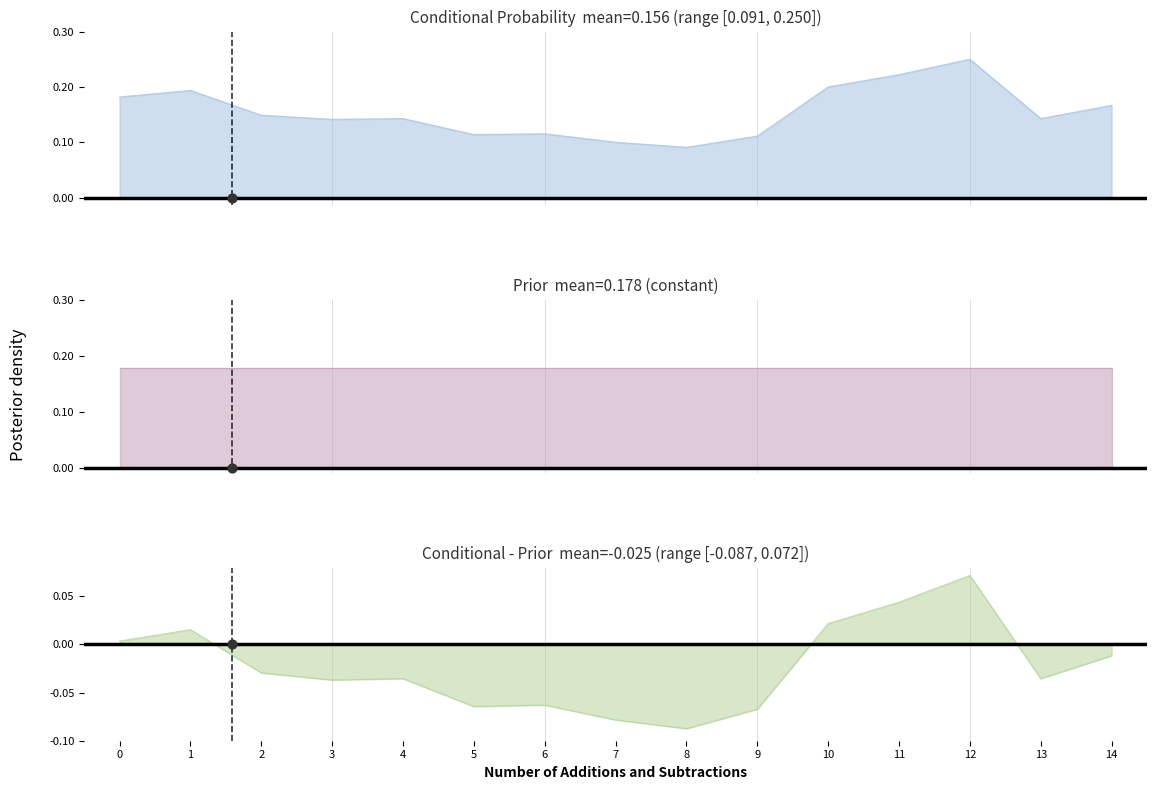

Which series contains the lowest Y value?

Conditional - Prior